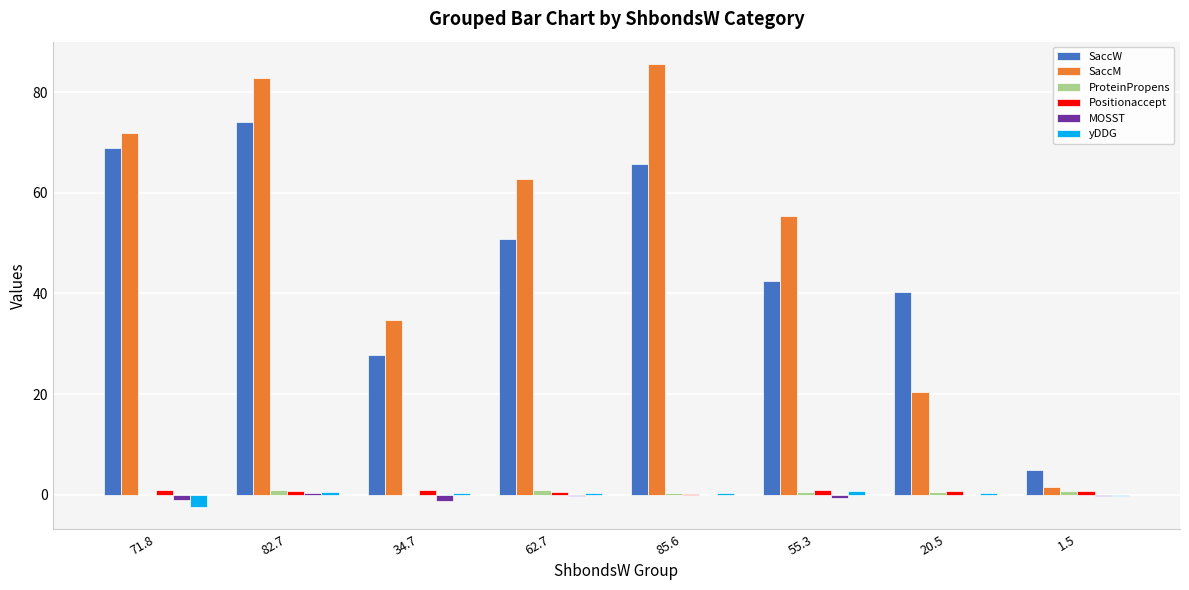

The SaccM series shows 40.1 at 82.7. True or false?

False